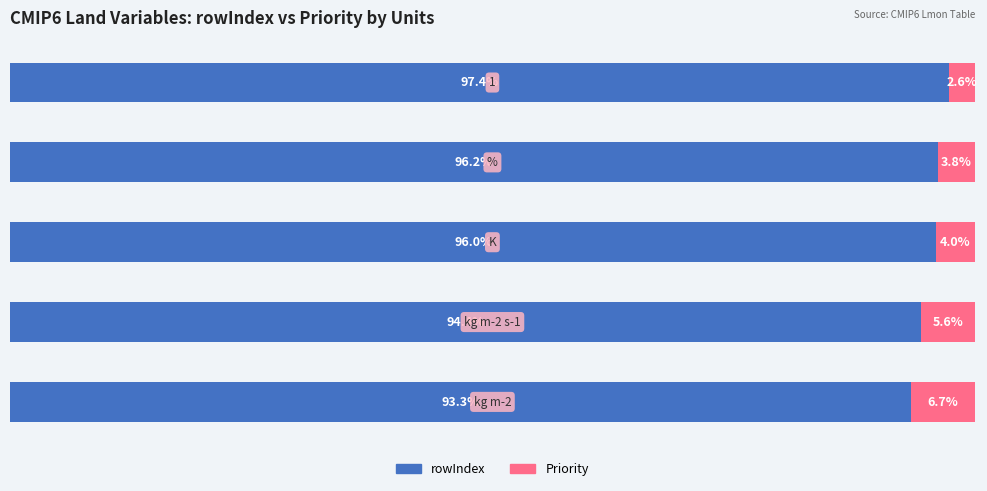

What are all the series names shown in the legend?

rowIndex, Priority